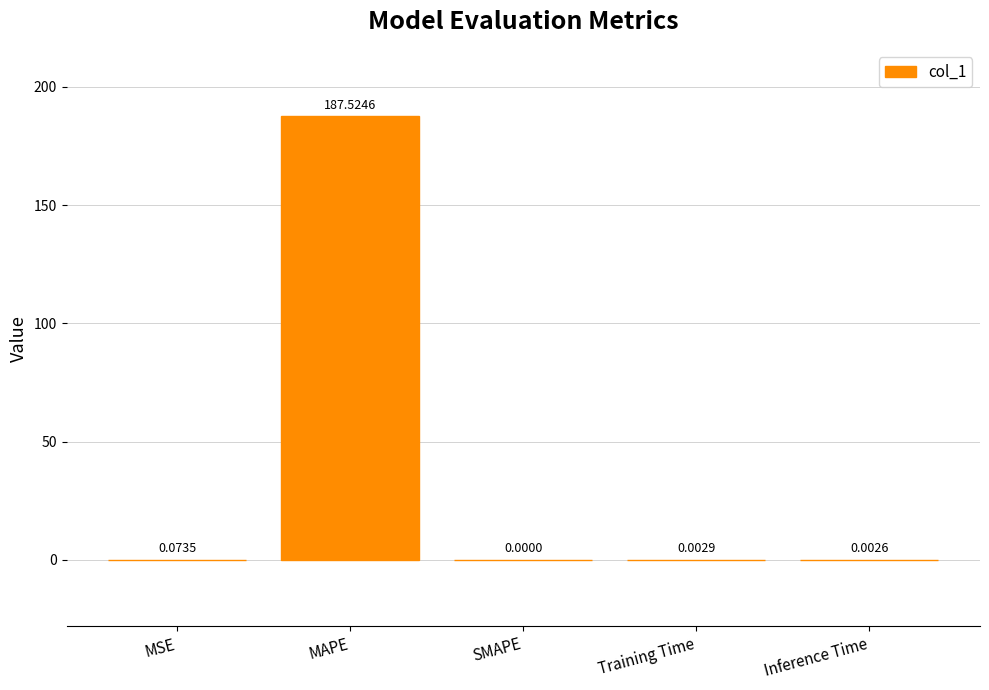

Which label corresponds to the largest value in the chart?

MAPE